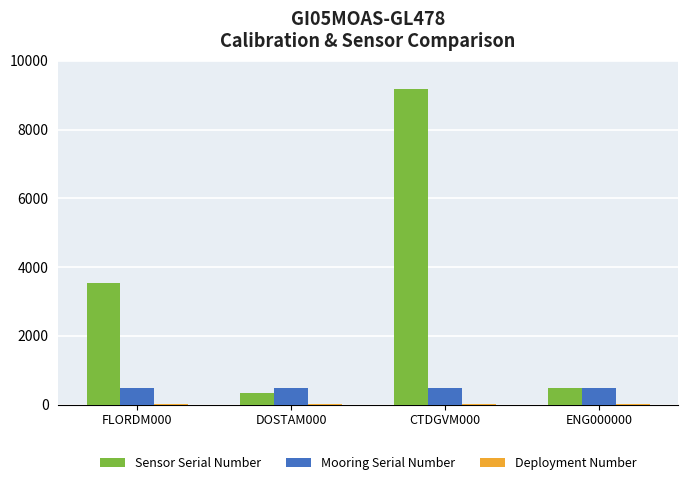

The Mooring Serial Number series shows 478 at DOSTAM000. True or false?

True